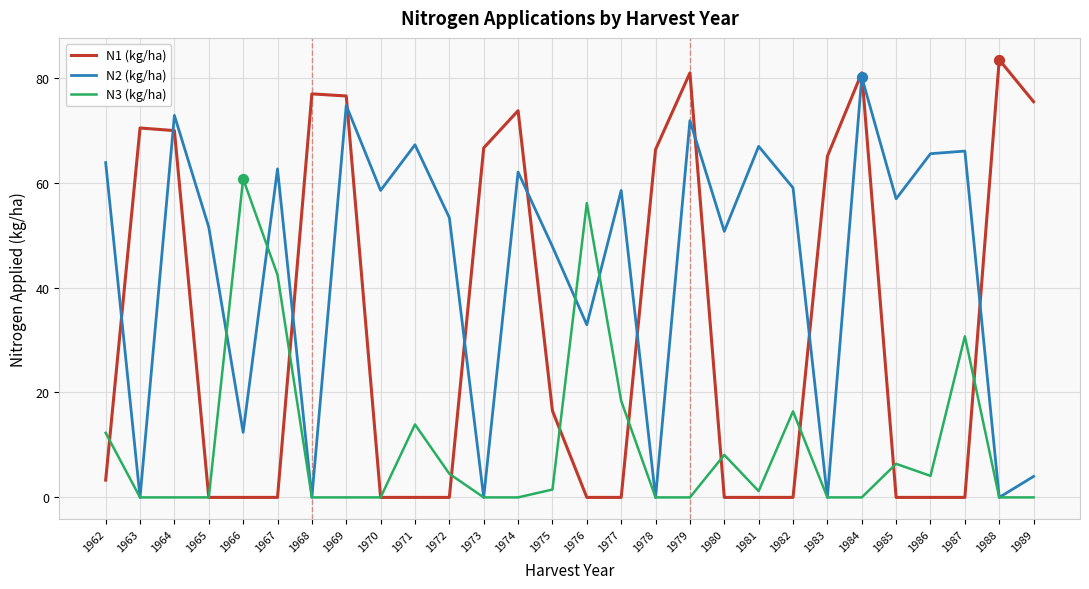

What is the total value across all series at 1972?

57.8